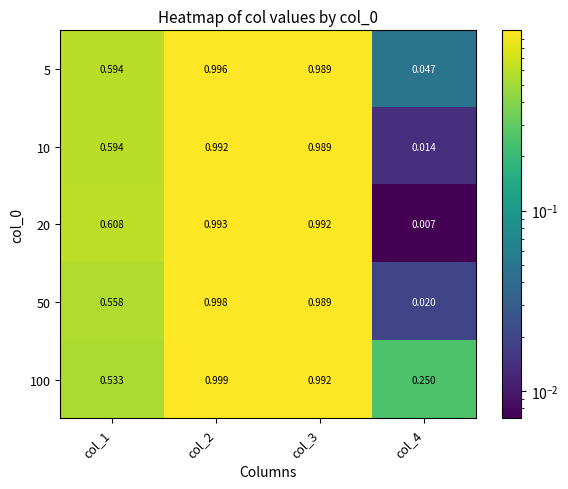

Is the value of 20 at col_4 greater than the value of 5 at col_1?

No